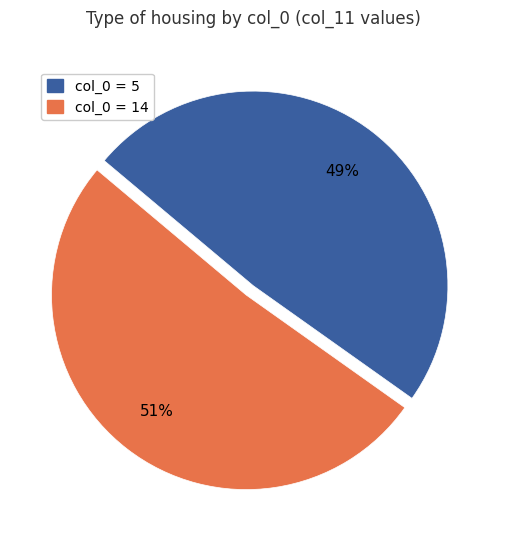

Does any single category account for the majority?

Yes